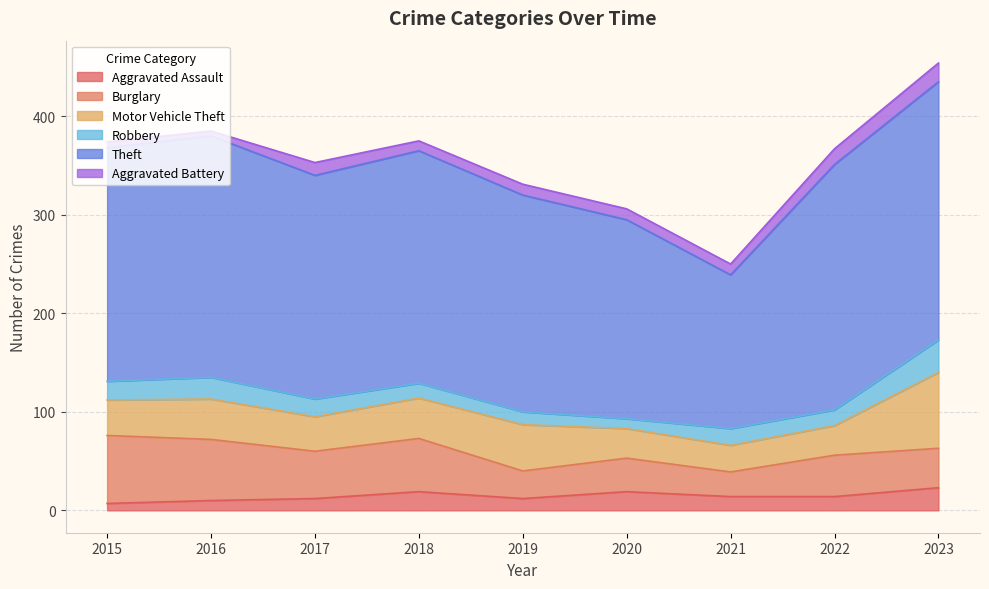

At 2019, list the series in order from largest to smallest.

Theft, Motor Vehicle Theft, Burglary, Robbery, Aggravated Assault, Aggravated Battery